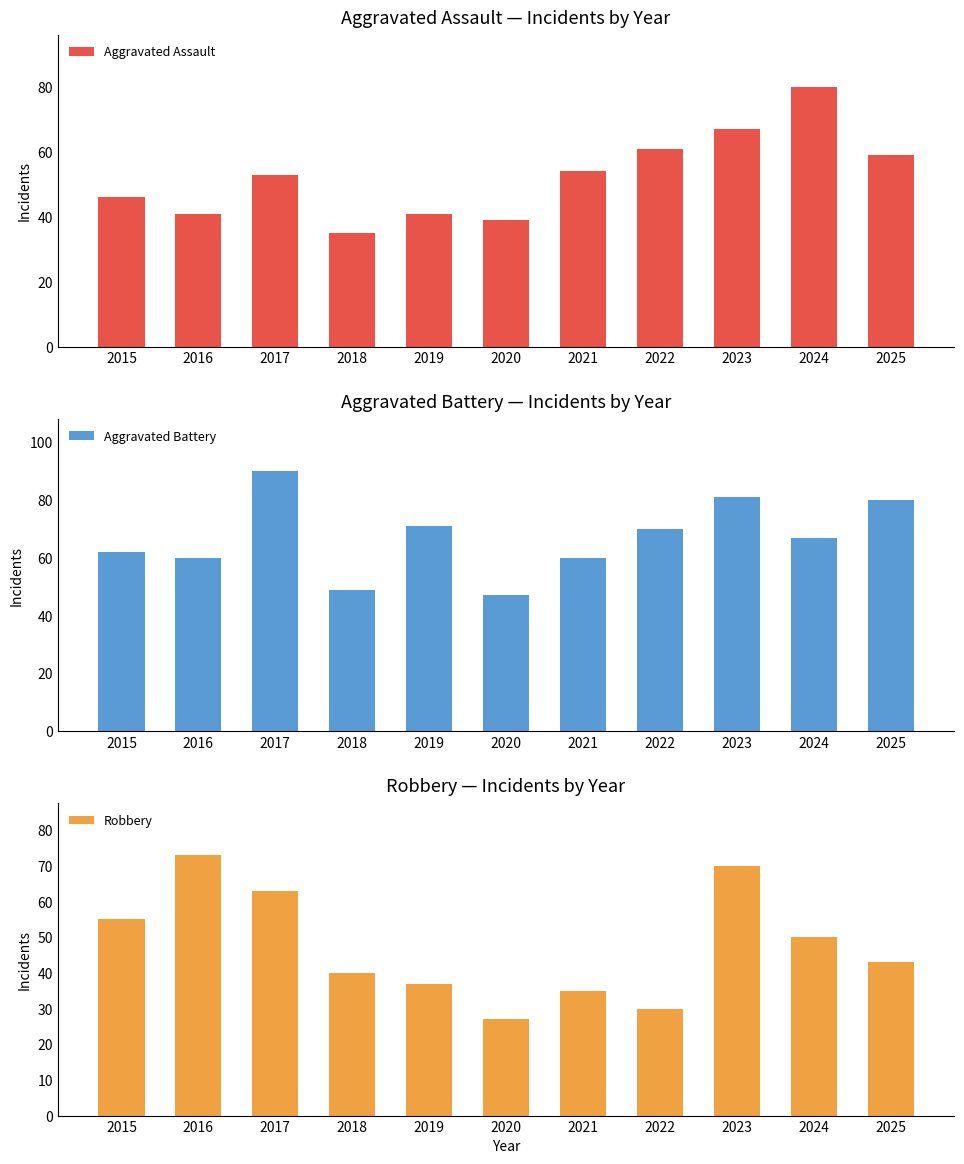

Reading left to right, what are all the values shown in this chart?

Aggravated Assault: 2015=46	2016=41	2017=53	2018=35	2019=41	2020=39	2021=54	2022=61	2023=67	2024=80	2025=59
Aggravated Battery: 2015=62	2016=60	2017=90	2018=49	2019=71	2020=47	2021=60	2022=70	2023=81	2024=67	2025=80
Robbery: 2015=55	2016=73	2017=63	2018=40	2019=37	2020=27	2021=35	2022=30	2023=70	2024=50	2025=43